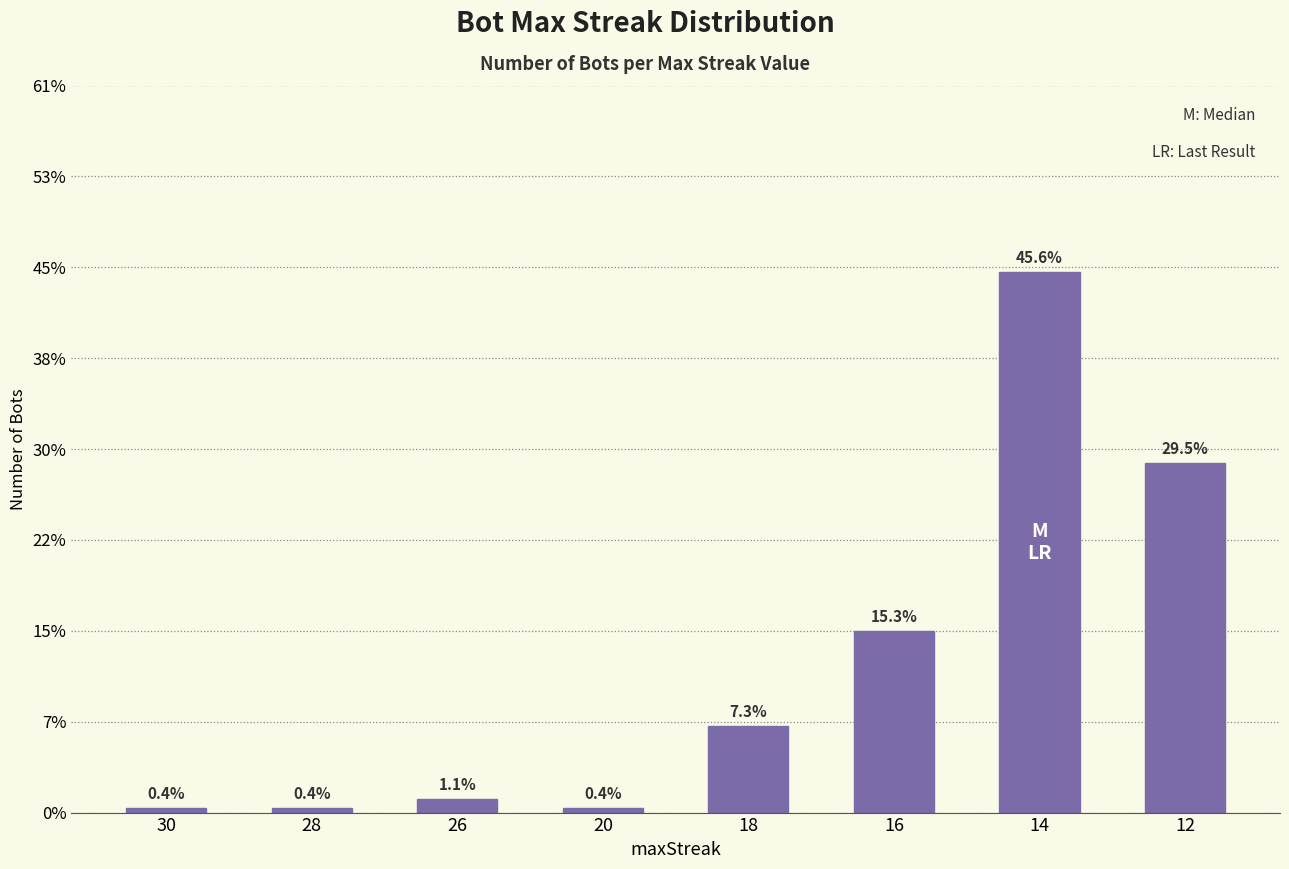

Reading left to right, extract all data points from this chart.

30=1	28=1	26=3	20=1	18=19	16=40	14=119	12=77